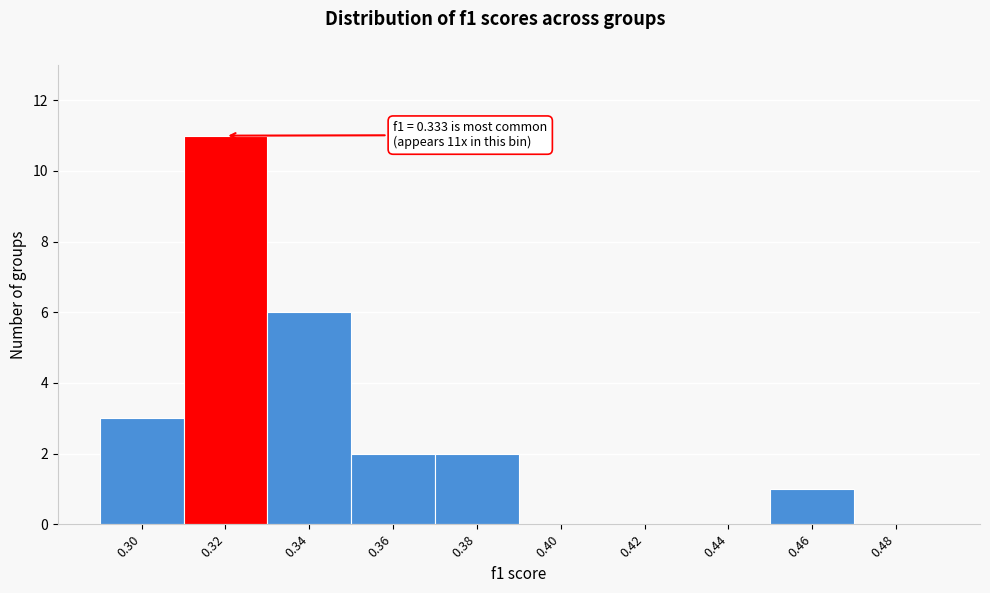

Reading left to right, list all the values displayed in this chart.

0.30=3	0.32=11	0.34=6	0.36=2	0.38=2	0.40=0	0.42=0	0.44=0	0.46=1	0.48=0